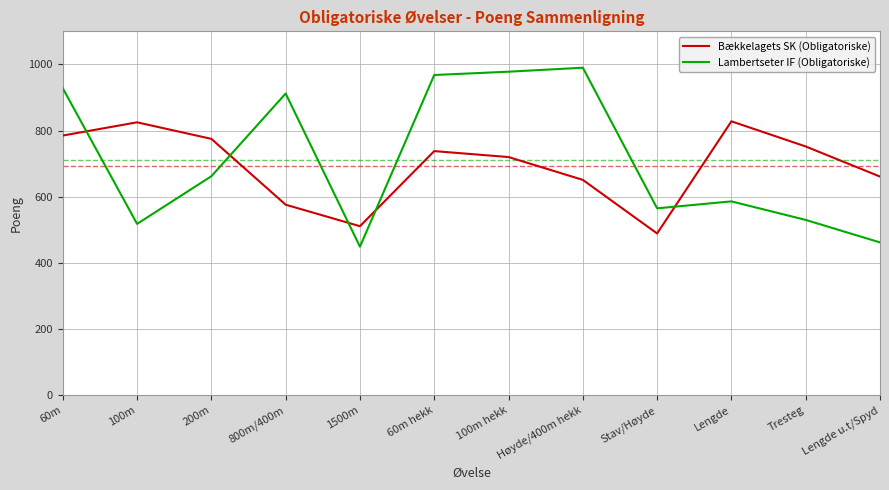

What is the difference between the maximum and minimum values in the Bækkelagets SK (Obligatoriske) series?

339